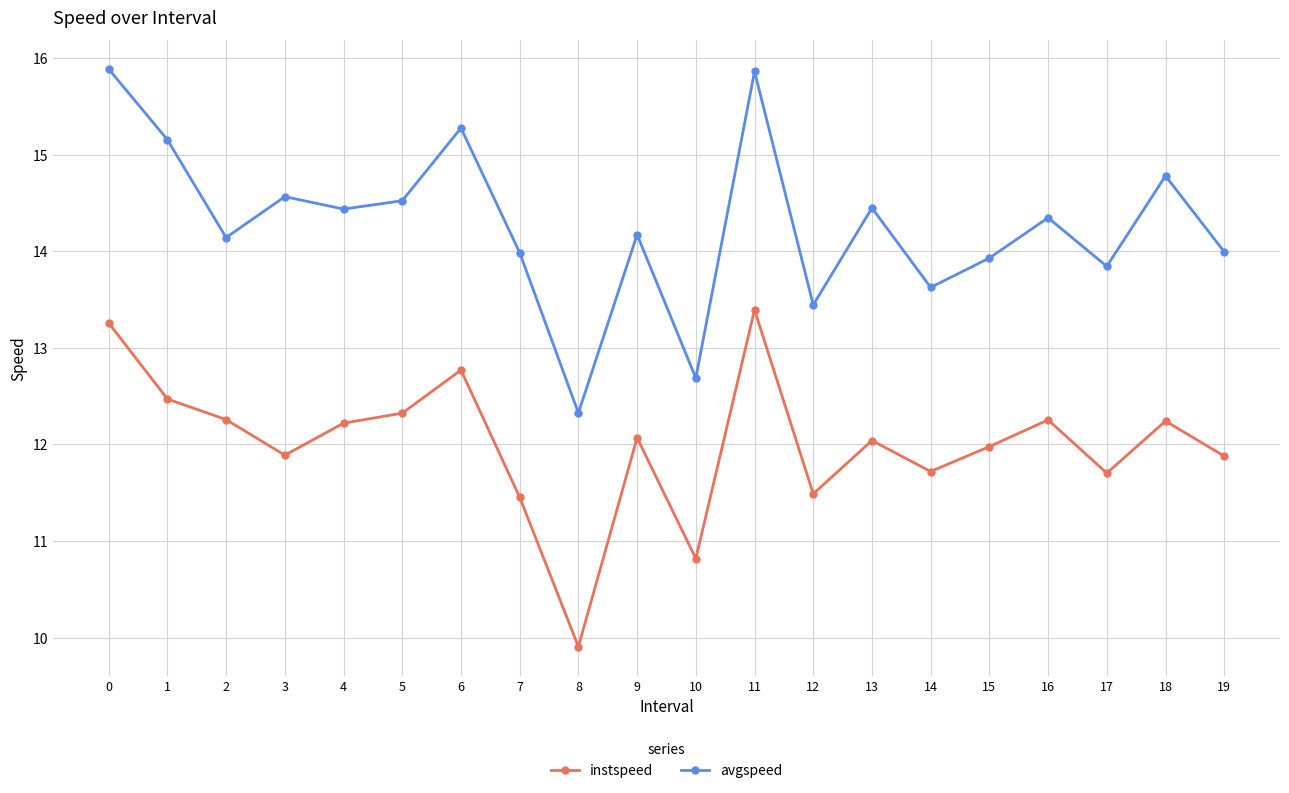

Which label corresponds to the smallest value in the chart?

8